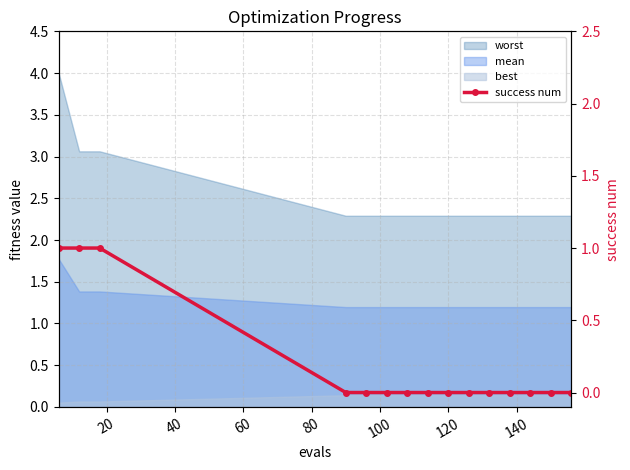

Reading left to right, what are all the values shown in this chart?

1	1	1	0	0	0	0	0	0	0	0	0	0	0	0